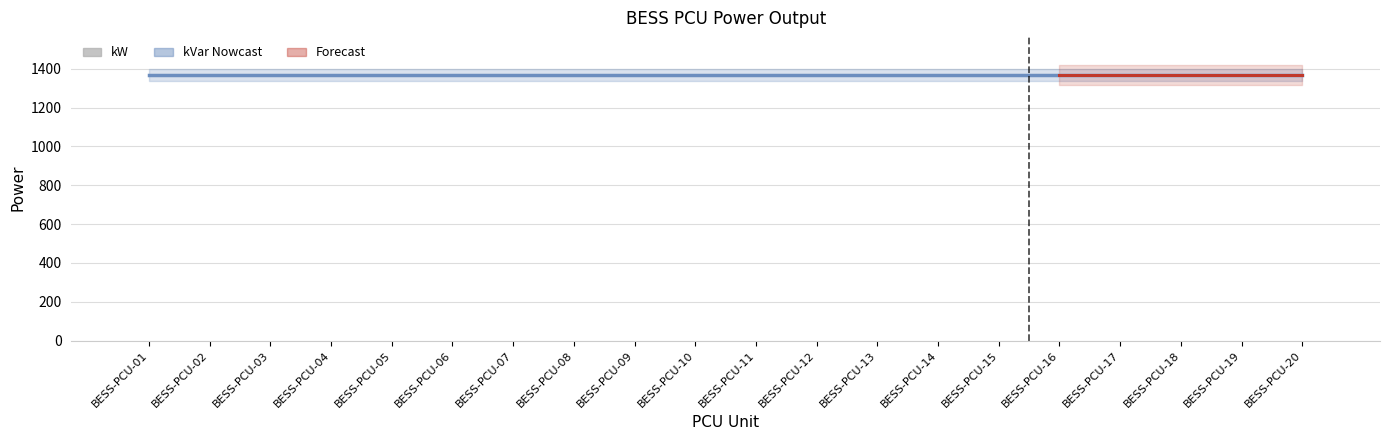

The kVar series shows 1368 at BESS-PCU-12. True or false?

True